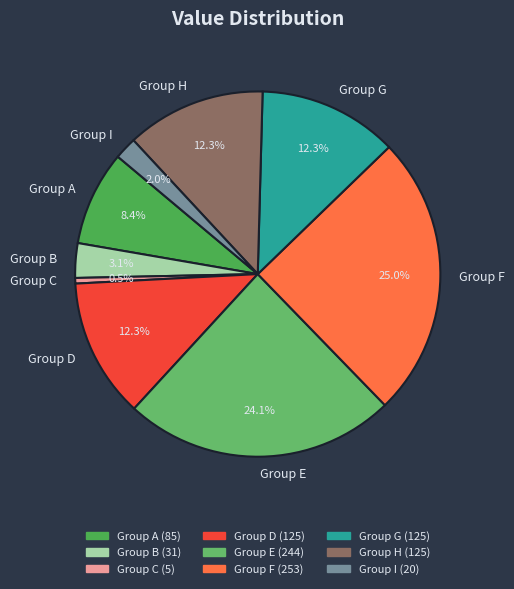

What is the largest slice in the pie chart?

Group F